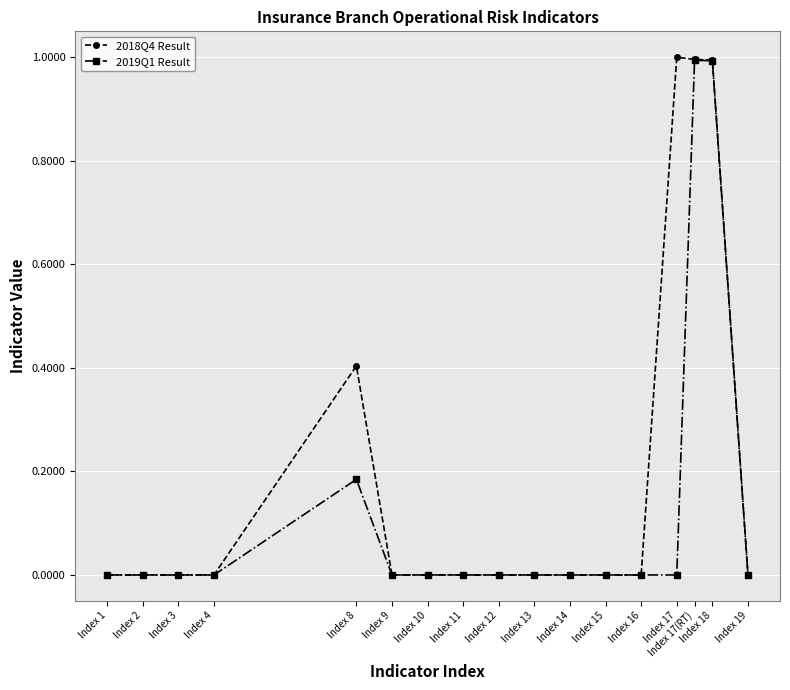

The 2018Q4 Result series shows 0.0 at Index 15. True or false?

True